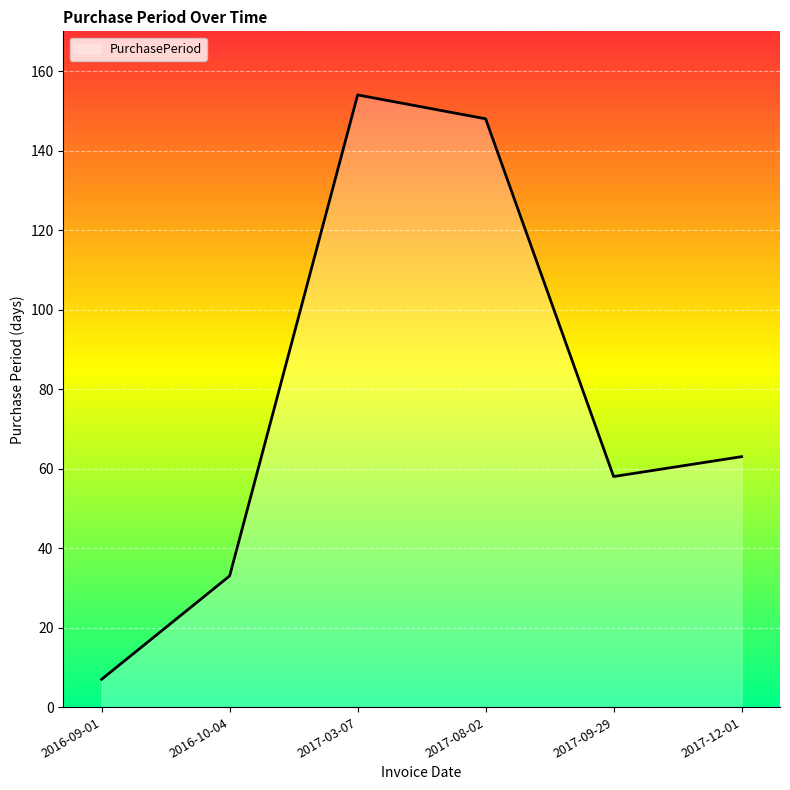

The chart shows a value of 33 at 2016-10-04. True or false?

True